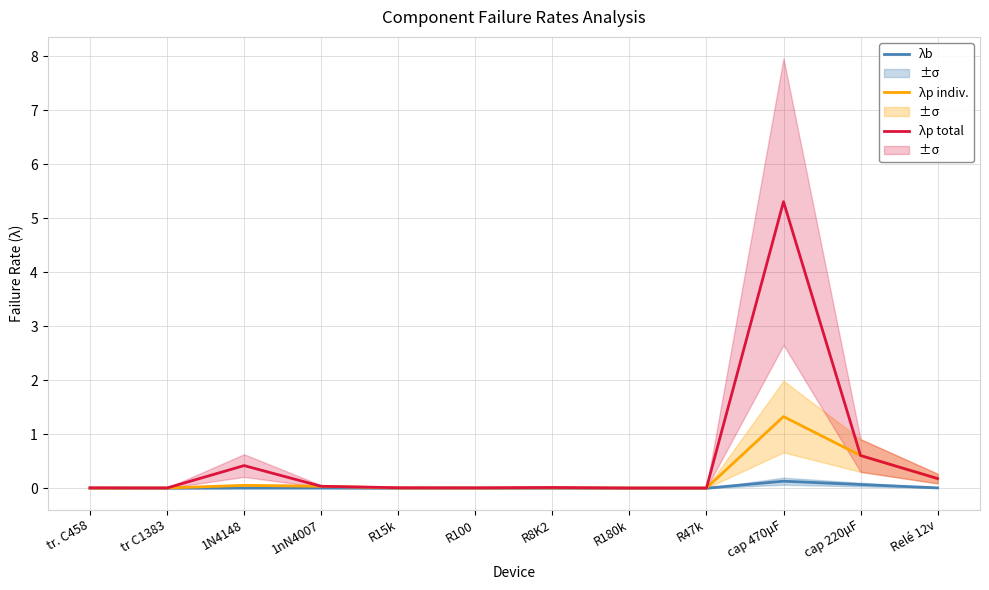

Which has a higher value, tr. C458 or cap 220μF?

cap 220μF